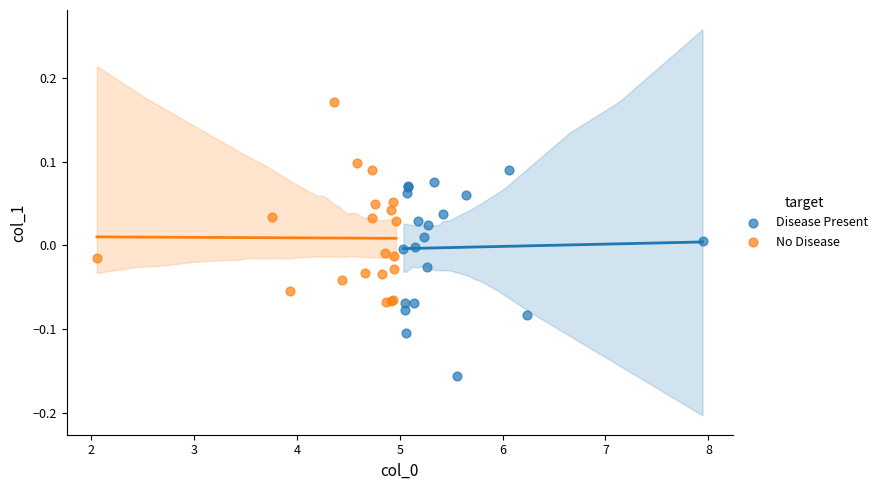

Which series contains the highest Y value?

No Disease